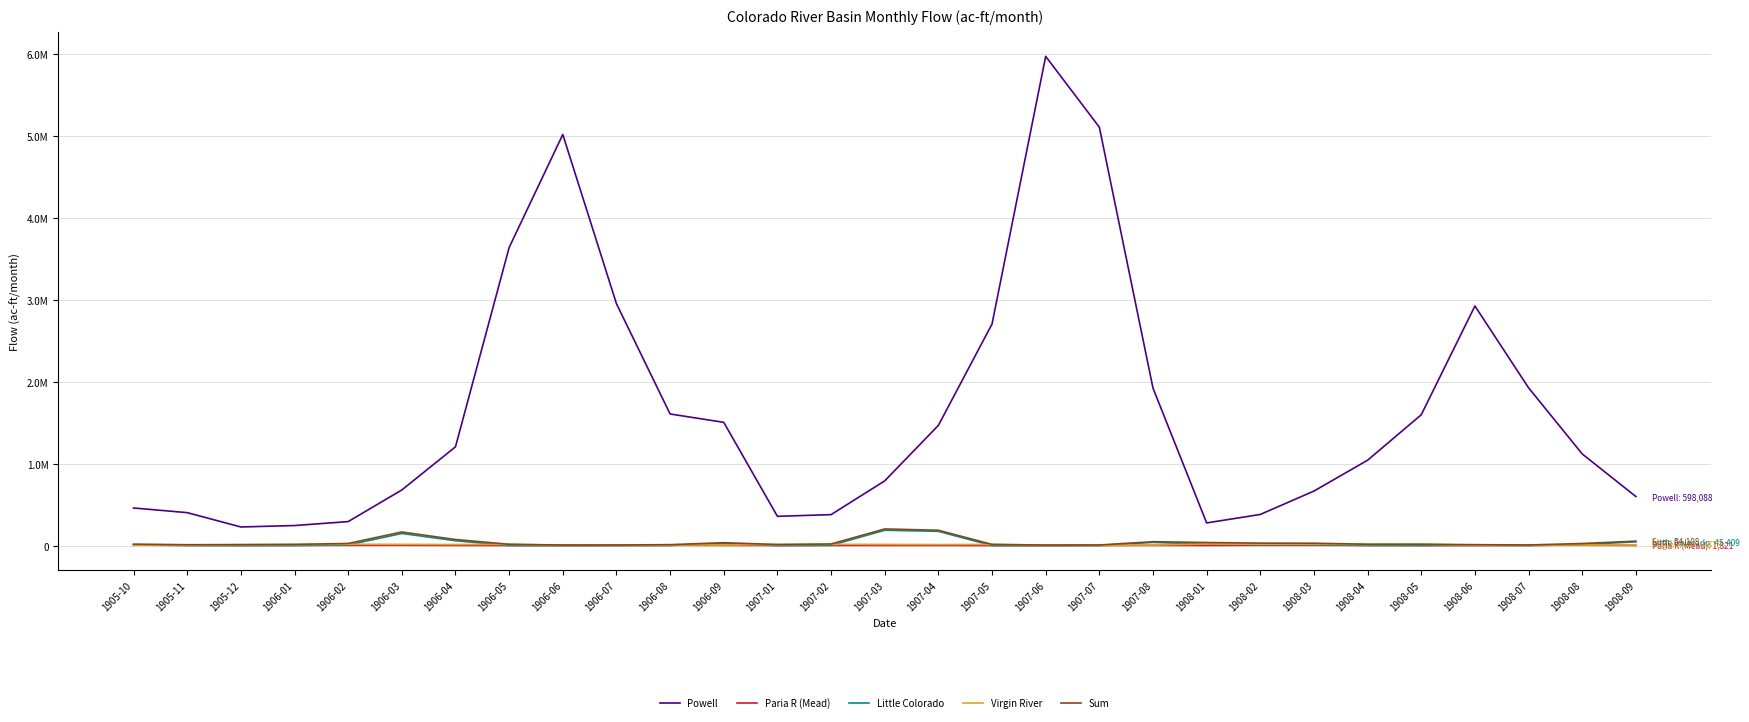

The value of Paria R (Mead) at 1907-01 is 1026. True or false?

True